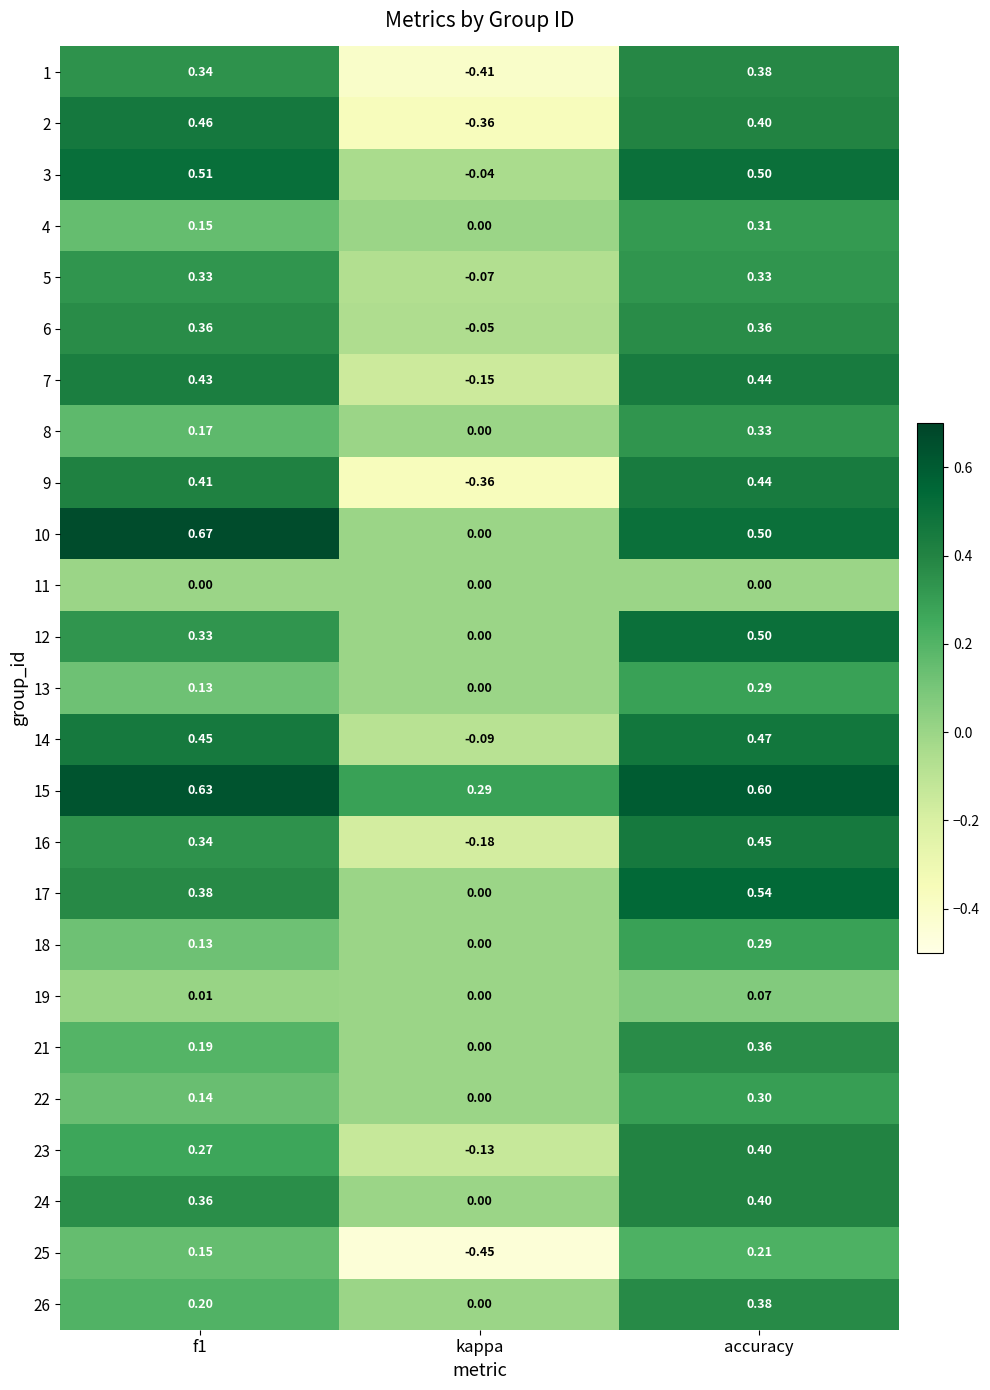

At which label is 24 closest to 0?

kappa